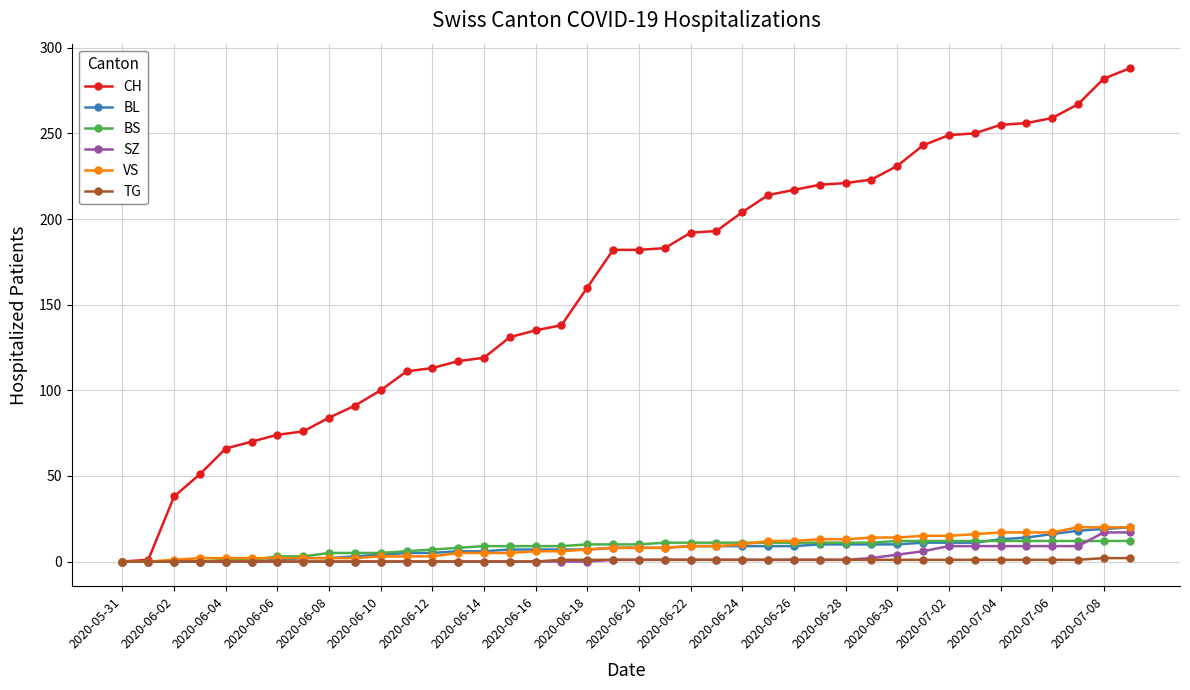

Does the chart display data point markers on the line(s)?

Yes